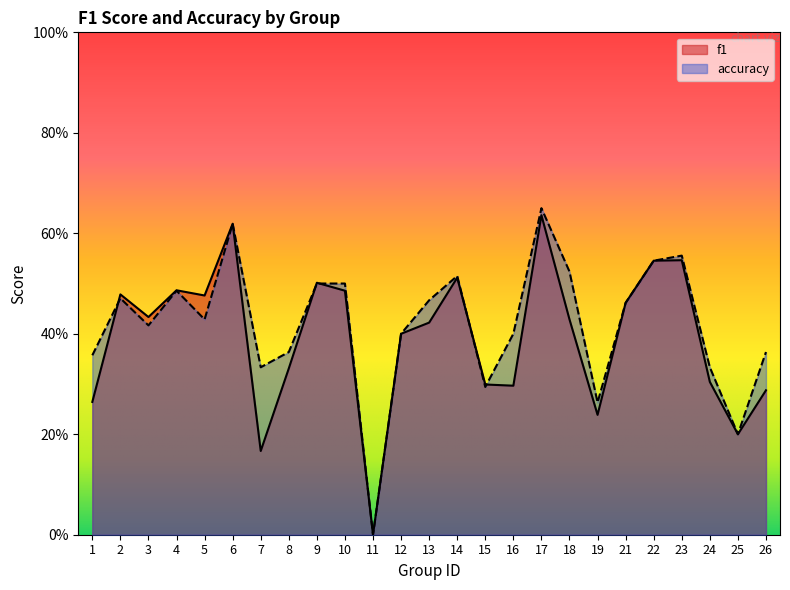

What is the sum of all f1 values?

9.8